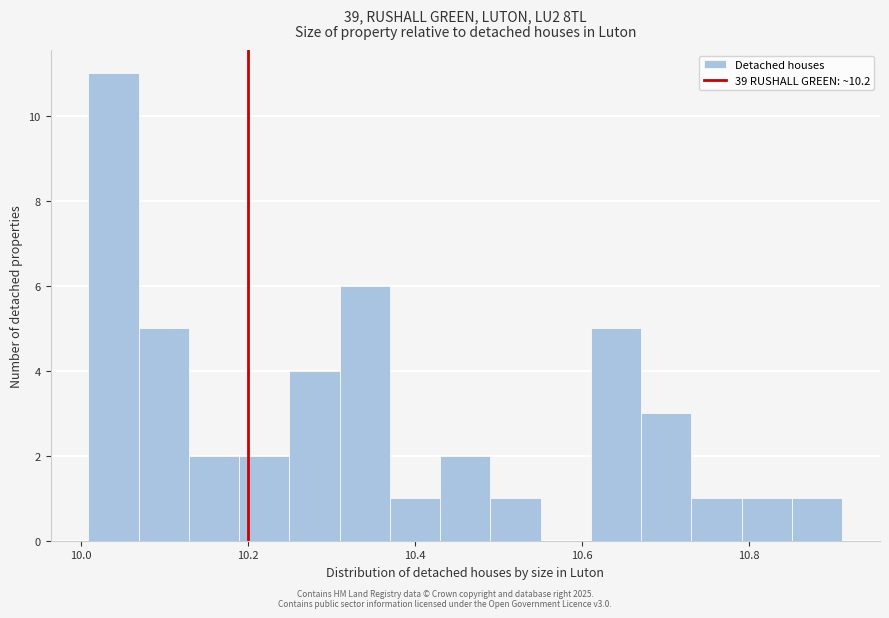

Around what value on the x-axis is the tallest bar? Give the approximate position of its centre, as read against the axis.

10.04